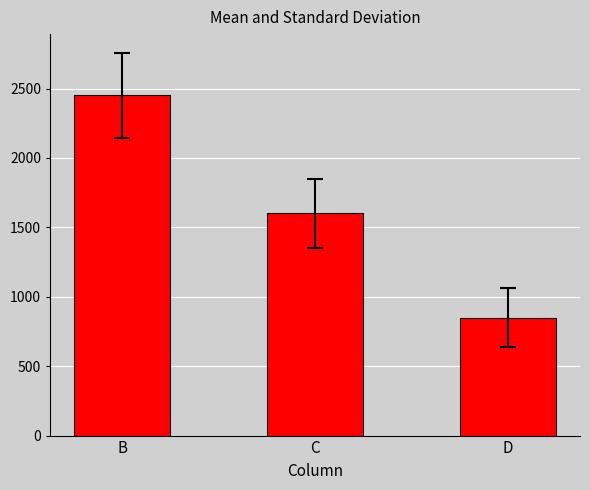

The chart shows a value of 850 at D. True or false?

True